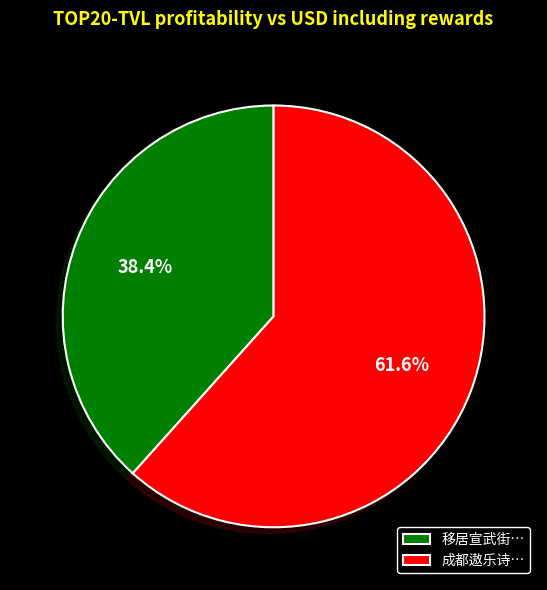

Is there any slice that represents more than half of the pie?

Yes